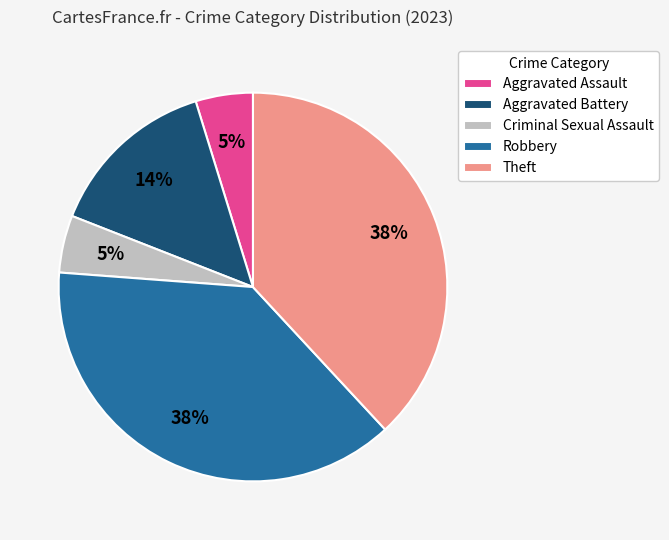

Which has a higher value, Robbery or Aggravated Assault?

Robbery